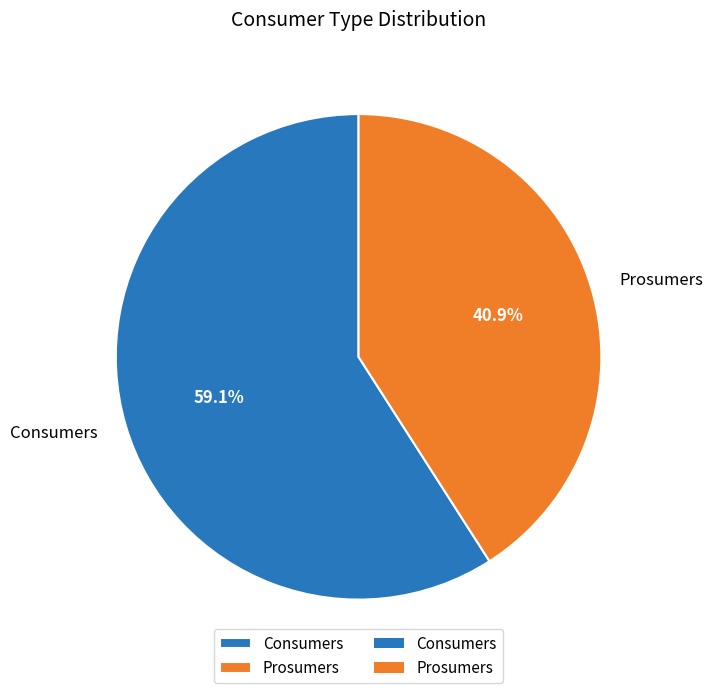

Count the number of slices in the pie.

2